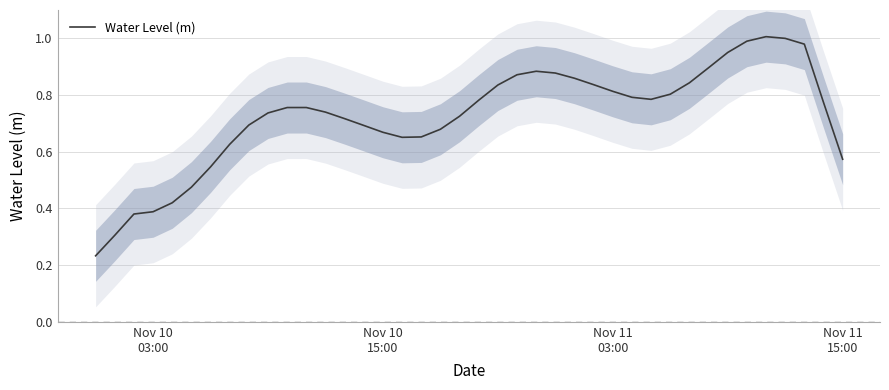

What is the minimum value shown in the chart?

0.2